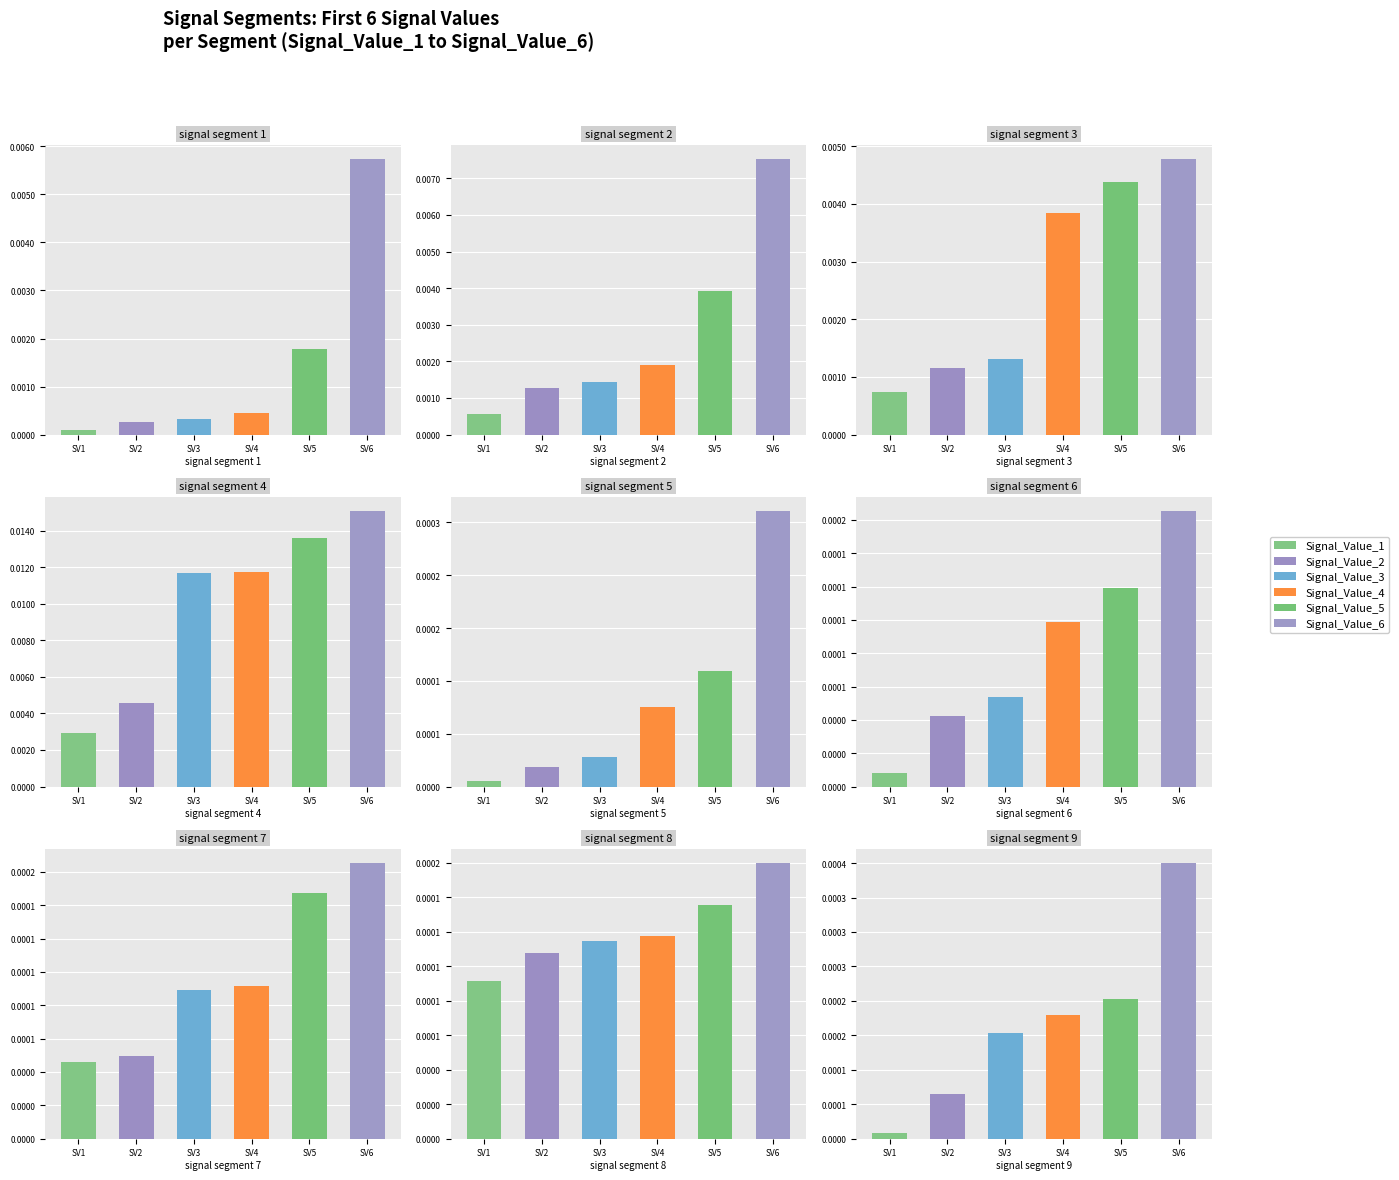

The value of Signal_Value_2 at signal segment 6 is 0.0. True or false?

False